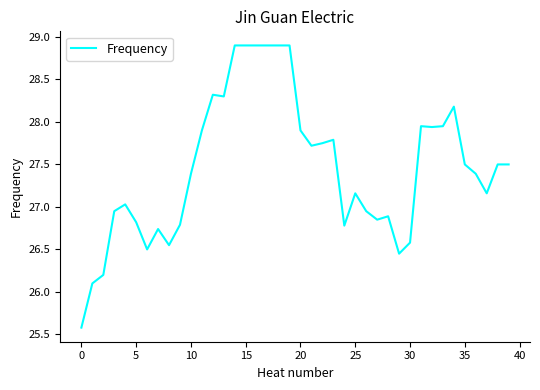

What is the minimum value shown in the chart?

25.6